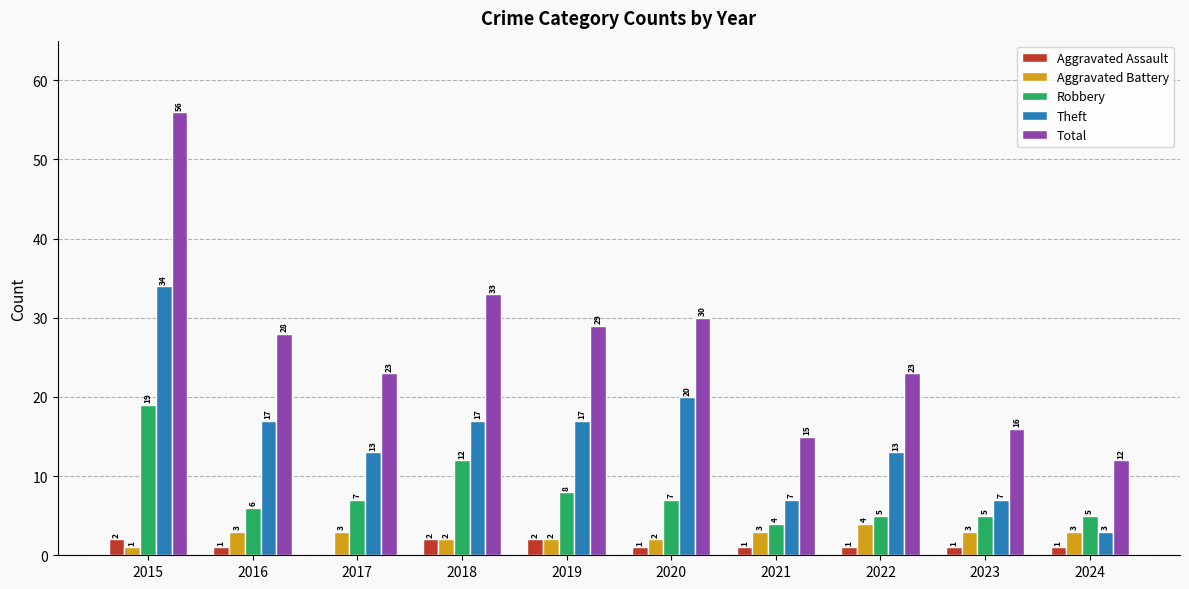

At which label is Robbery closest to 11?

2018